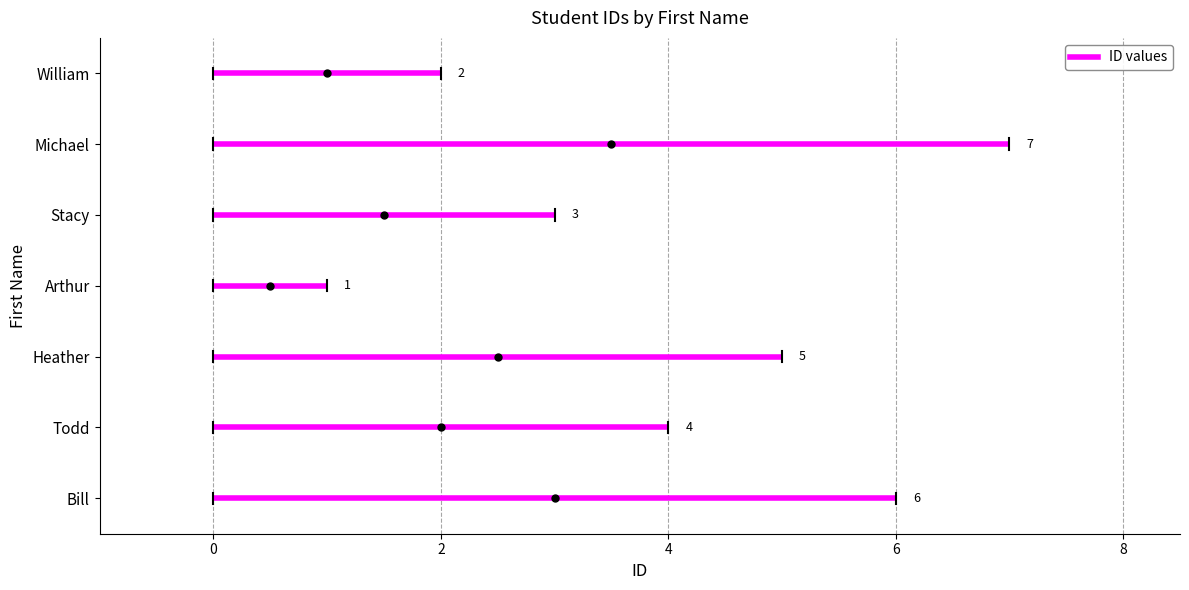

The chart shows a value of 3 at Stacy. True or false?

True